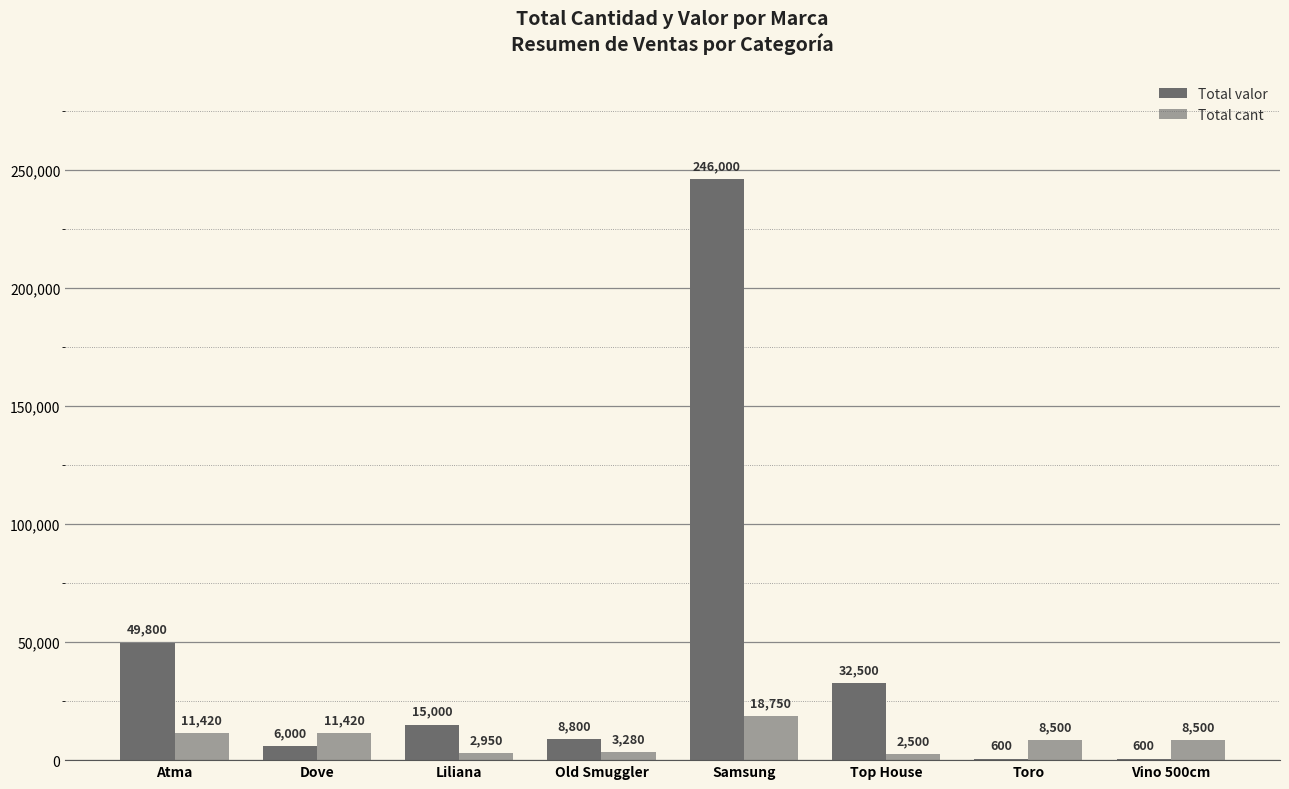

At which label is Total cant closest to 10625?

Atma